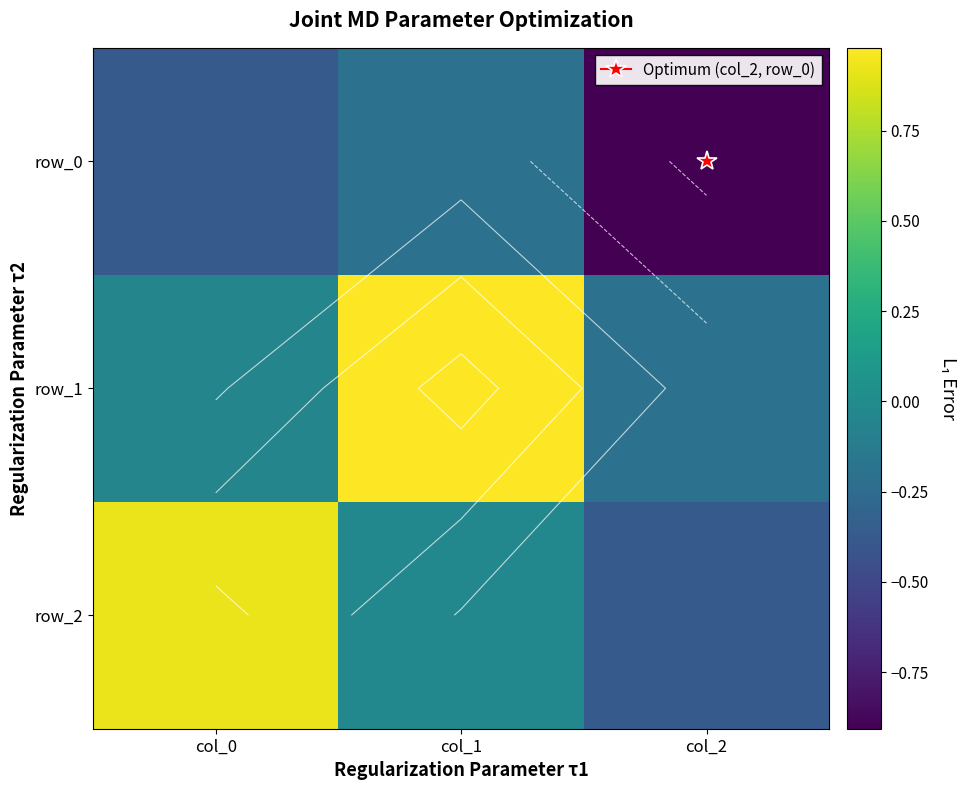

Reading left to right, list all the values displayed in this chart.

row_0: col_0=-0.4	col_1=-0.2	col_2=-0.9
row_1: col_0=-0.1	col_1=1.0	col_2=-0.2
row_2: col_0=0.9	col_1=-0.0	col_2=-0.4